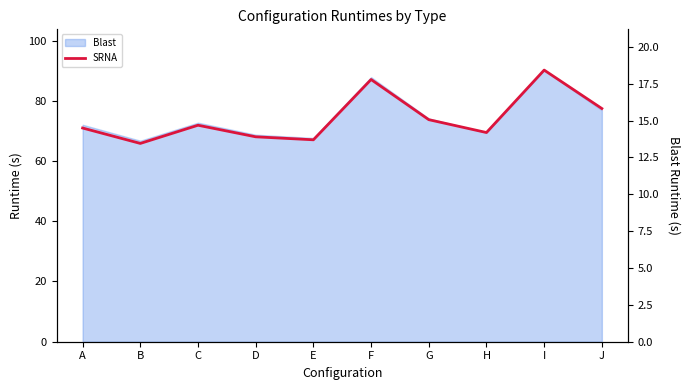

What is the difference between the second highest and second lowest values?

4.1